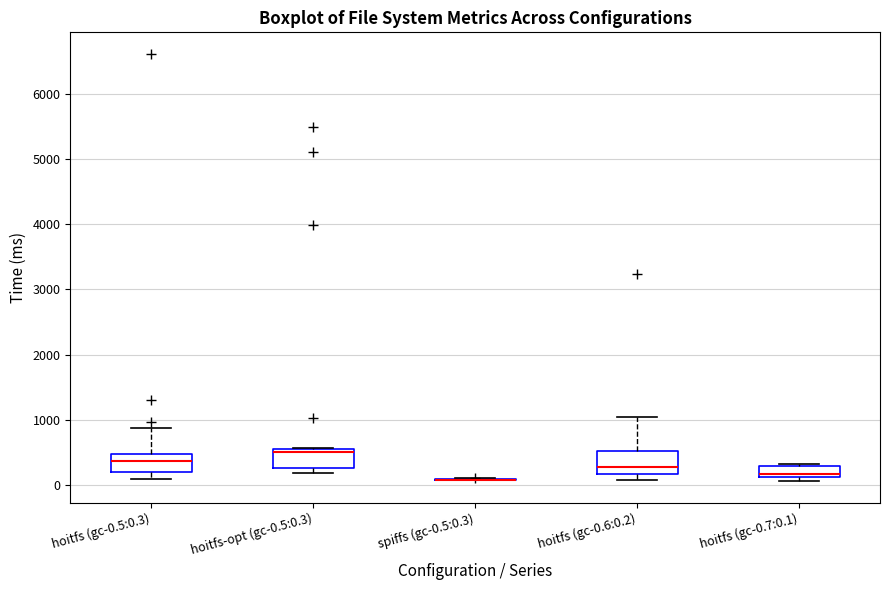

Reading left to right, transcribe this box plot: for each box, give where its median line is, the range the box spans, and where its two whiskers end, as read against the y-axis. The values are not printed on the chart, so give them approximately, as read against the axis.

hoitfs (gc-0.5:0.3): median 400, box 200 to 500, whiskers 100 to 900
hoitfs-opt (gc-0.5:0.3): median 500, box 300 to 600, whiskers 200 to 600
spiffs (gc-0.5:0.3): box collapsed to a line at 100, whiskers 100 to 100
hoitfs (gc-0.6:0.2): median 300, box 200 to 500, whiskers 100 to 1000
hoitfs (gc-0.7:0.1): median 200, box 100 to 300, whiskers 100 (just below the box's lower edge) to 300 (just above the box's upper edge)